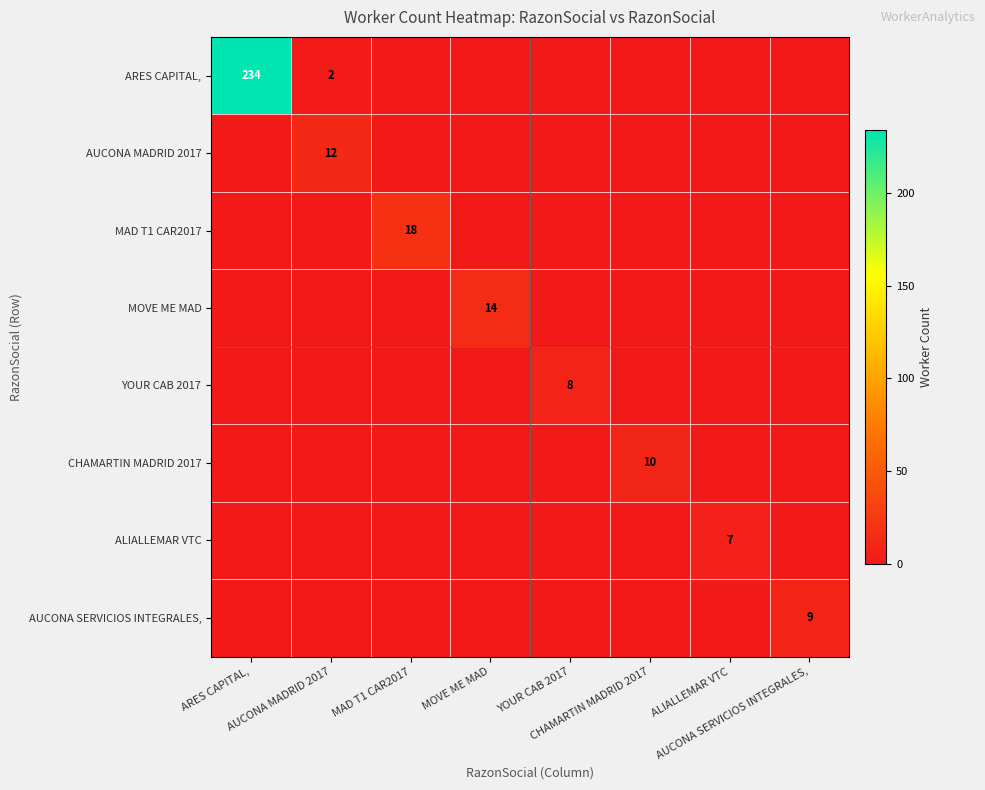

List the series in order of their peak value, lowest first.

ALIALLEMAR VTC, YOUR CAB 2017, AUCONA SERVICIOS INTEGRALES,, CHAMARTIN MADRID 2017, AUCONA MADRID 2017, MOVE ME MAD, MAD T1 CAR2017, ARES CAPITAL,